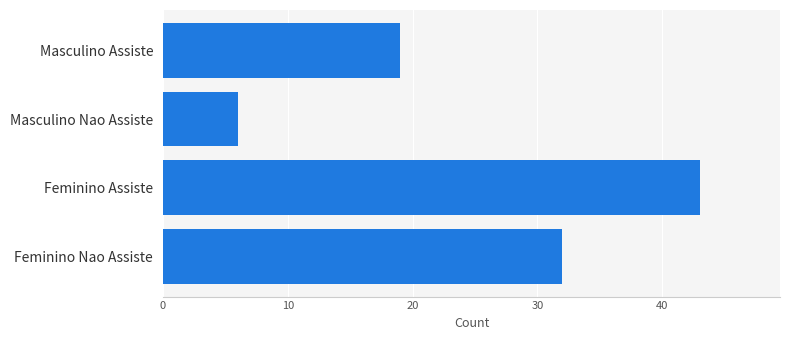

True or false: the data shows 9 at Feminino Nao Assiste.

False